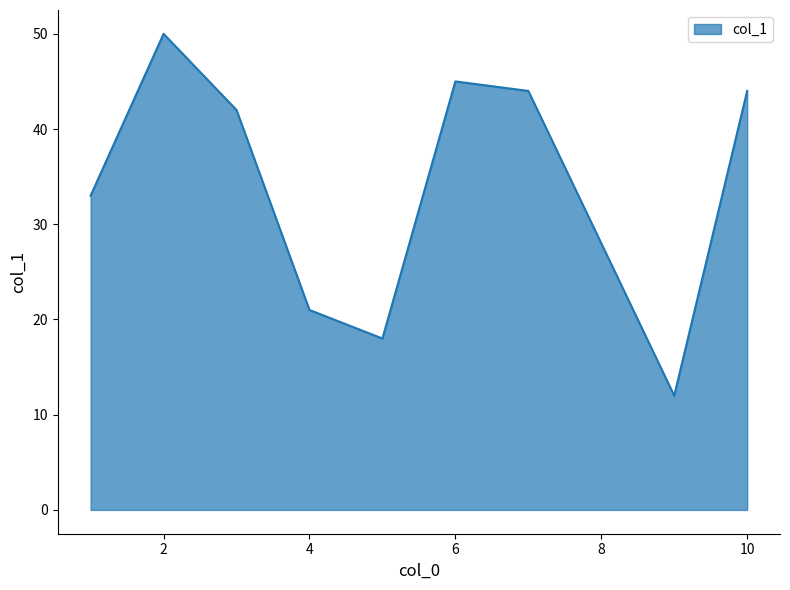

How many series are shown in this chart?

1